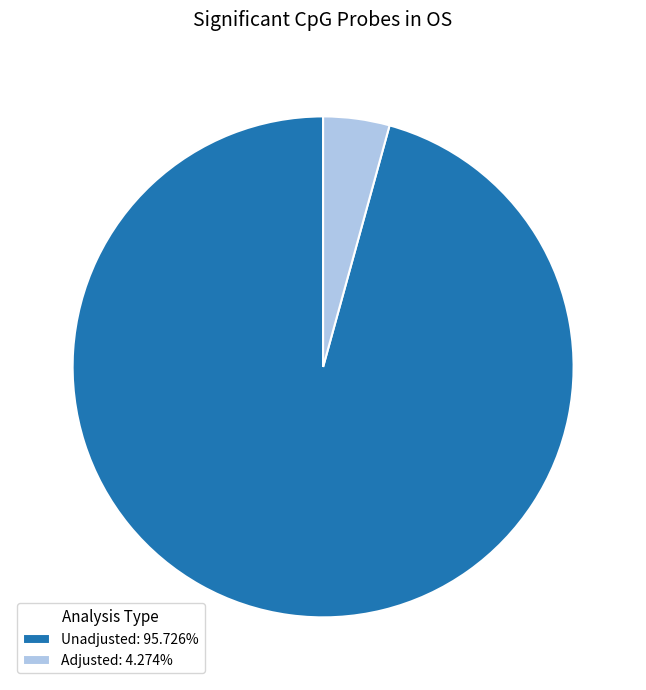

Does any single category account for the majority?

Yes